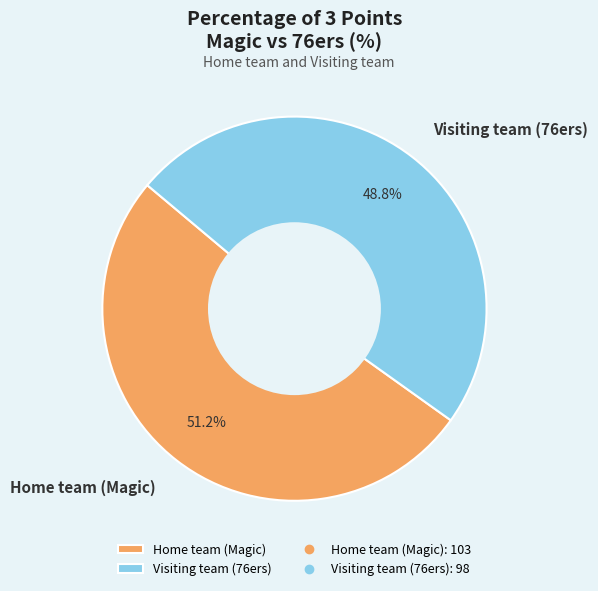

Is it true that Home team (Magic) is 99% of the pie?

False